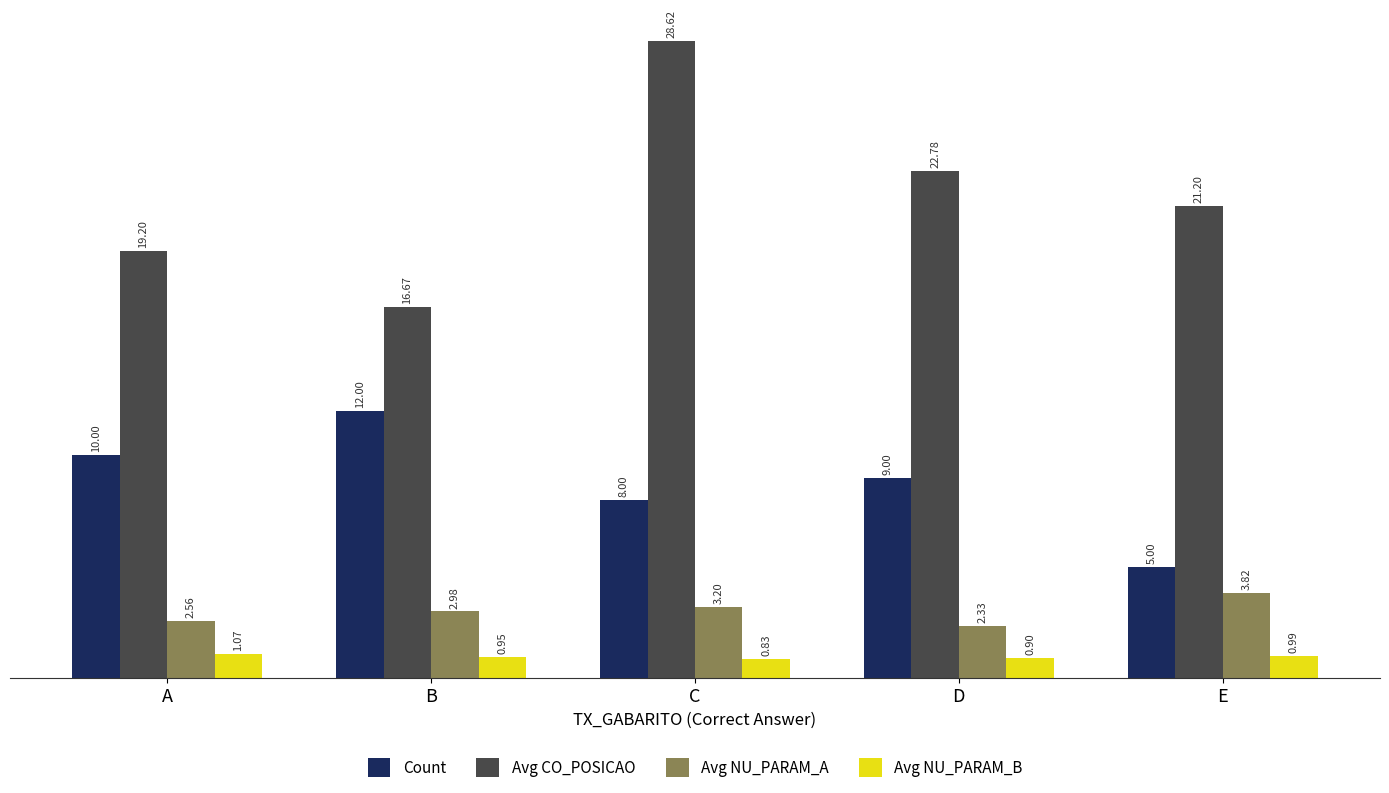

What is the sum of all Count values?

44.0